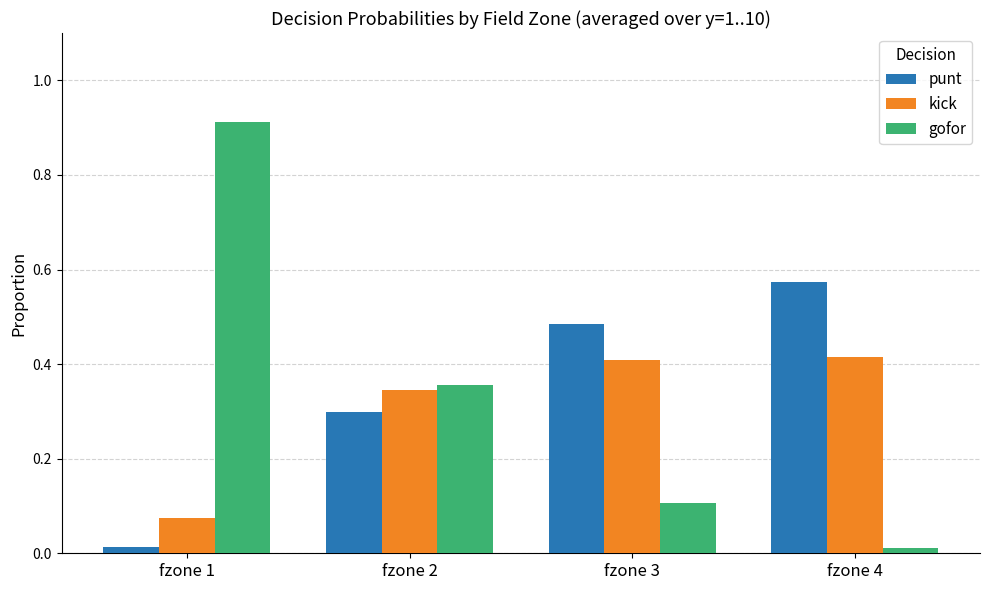

Which series has the largest range (max minus min)?

gofor